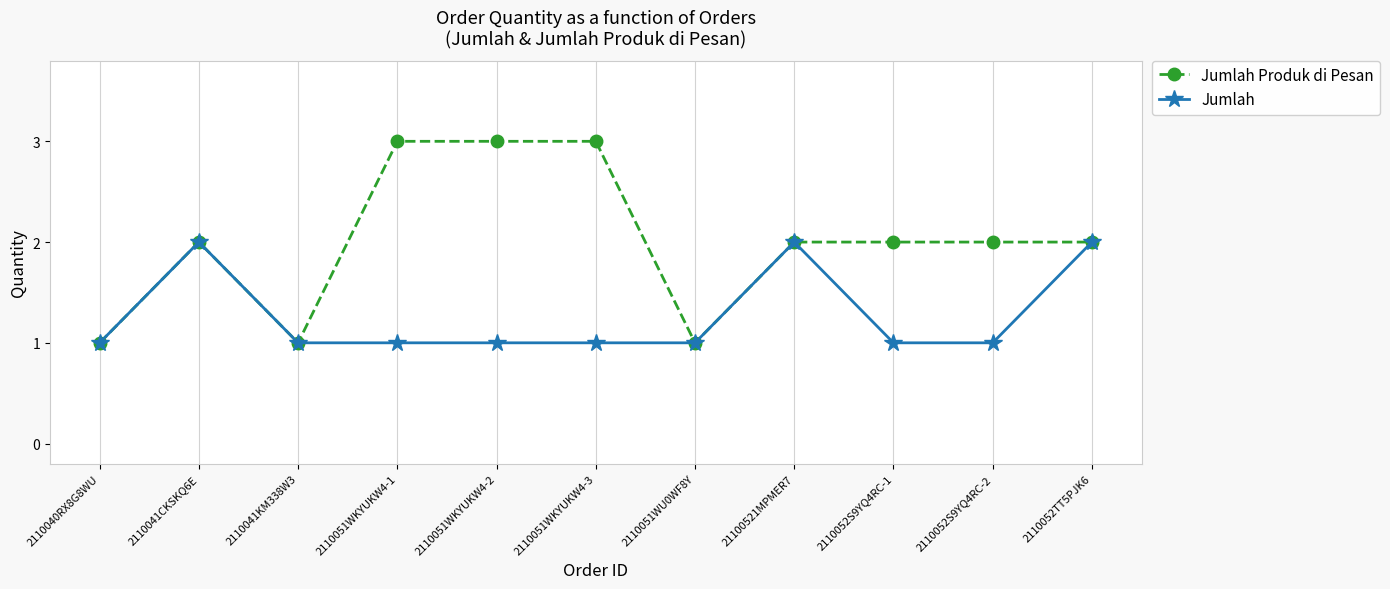

Reading left to right, list all the values displayed in this chart.

Jumlah Produk di Pesan: 1	2	1	3	3	3	1	2	2	2	2
Jumlah: 1	2	1	1	1	1	1	2	1	1	2